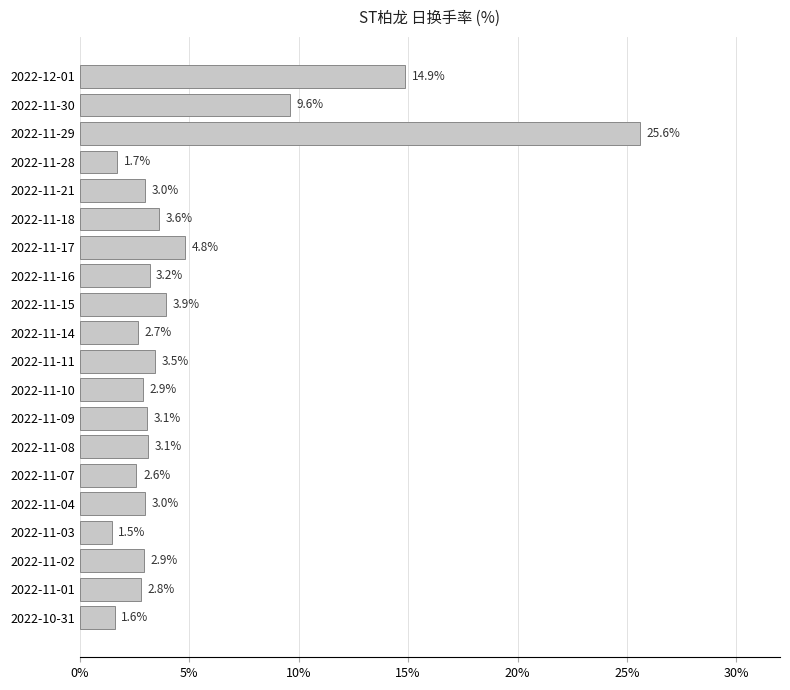

True or false: the data shows 3.0 at 2022-11-21.

True